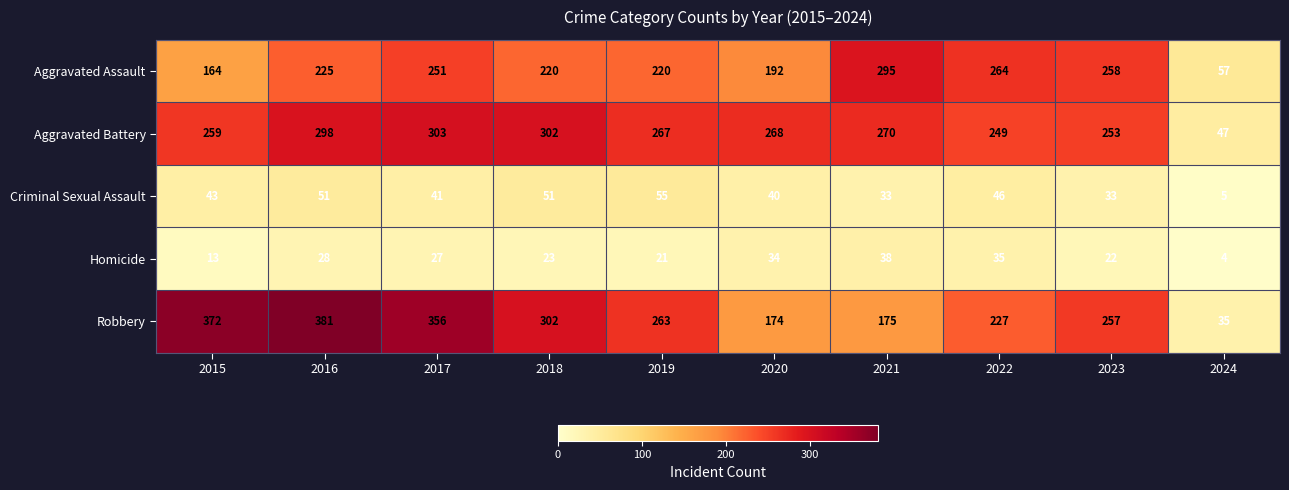

Which series has the widest spread of values?

Robbery